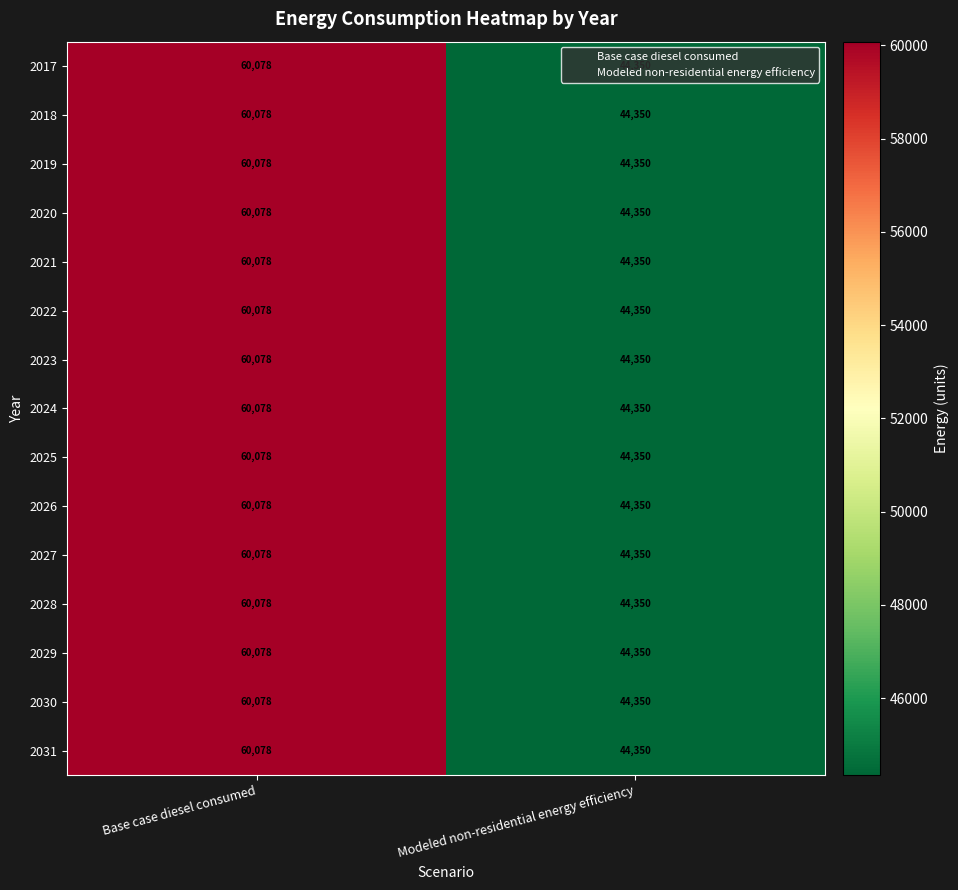

List the labels in order of 2021 value, smallest first.

Modeled non-residential energy efficiency, Base case diesel consumed